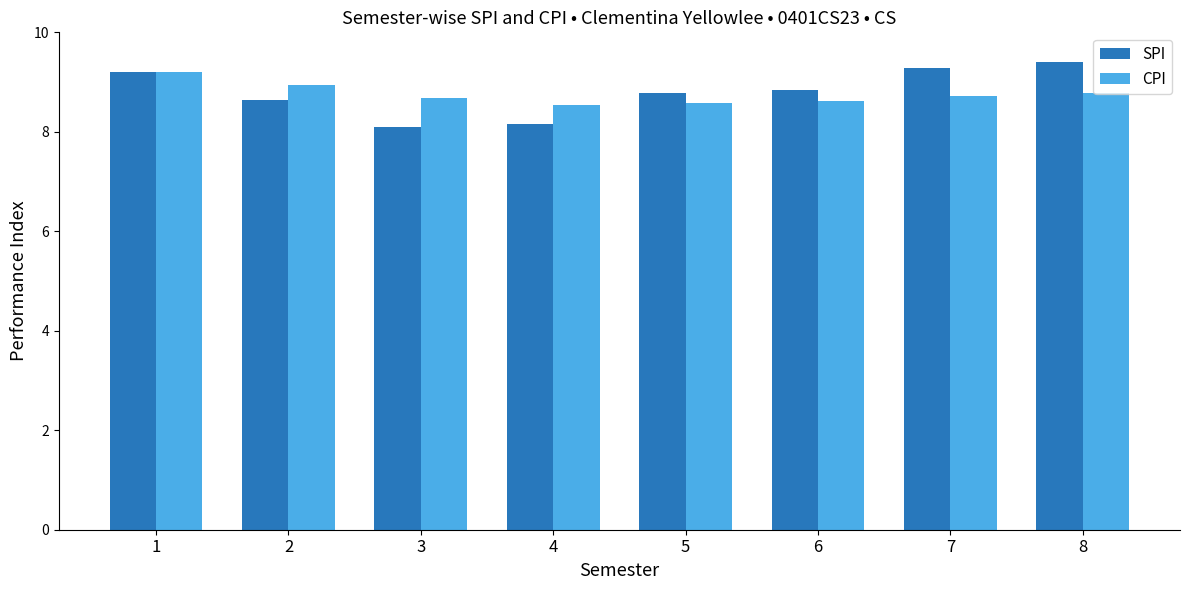

Are the bars horizontal?

No